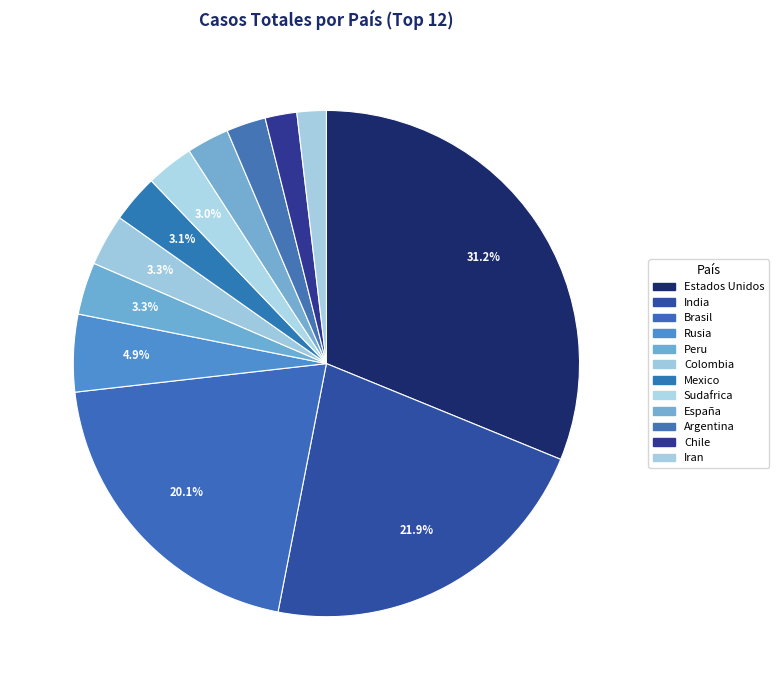

What is the smallest slice in the pie chart?

Iran